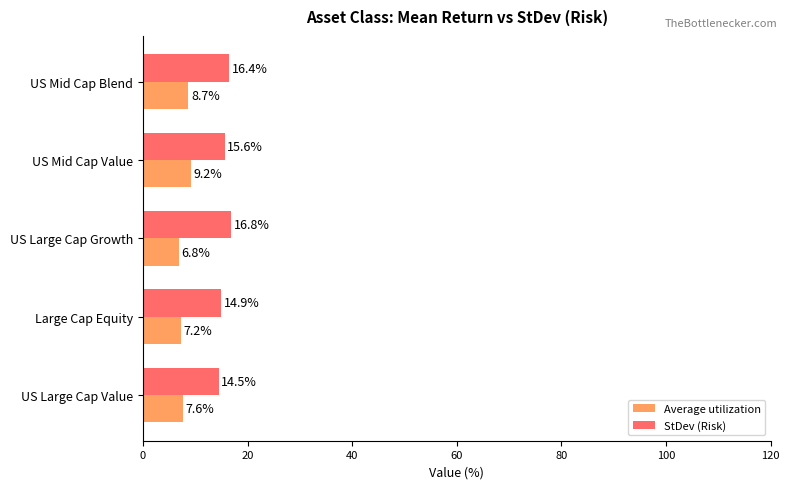

Count the StDev (Risk) values in the range 14 to 16.

3